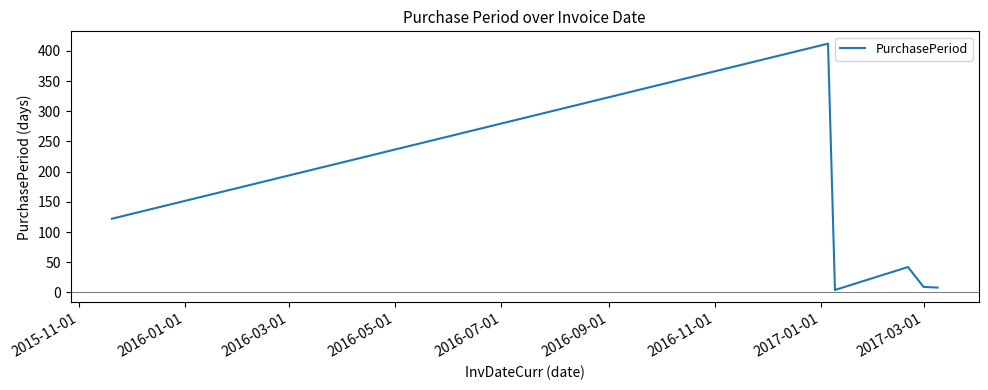

How many lines are shown in the chart?

1